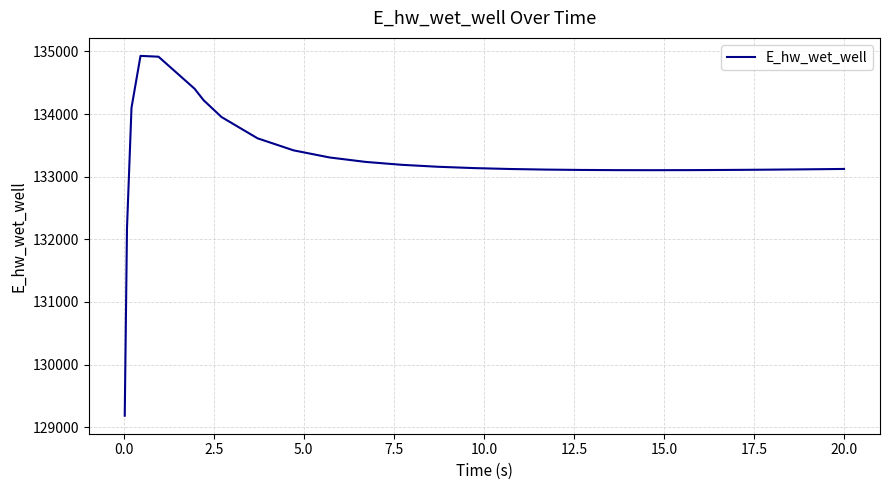

What is the smallest value displayed?

129182.3